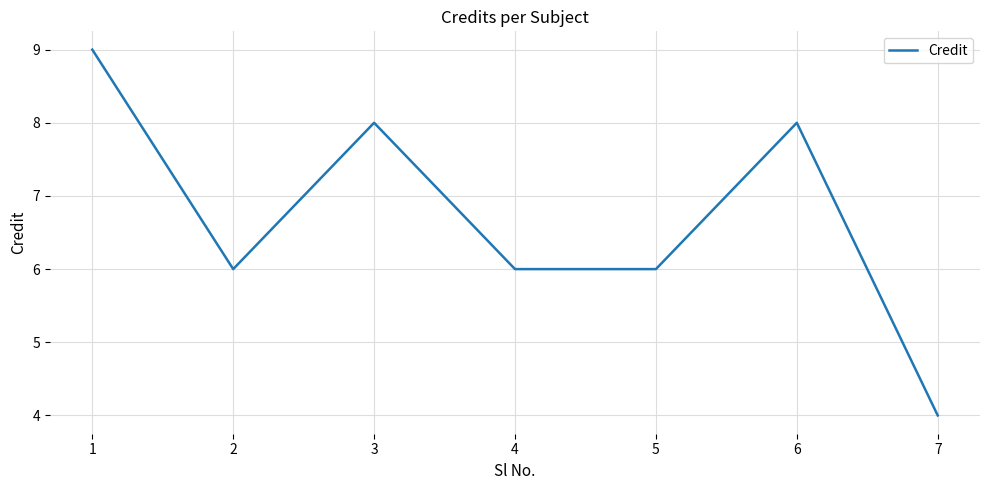

True or false: the data shows 6 at 4.

True